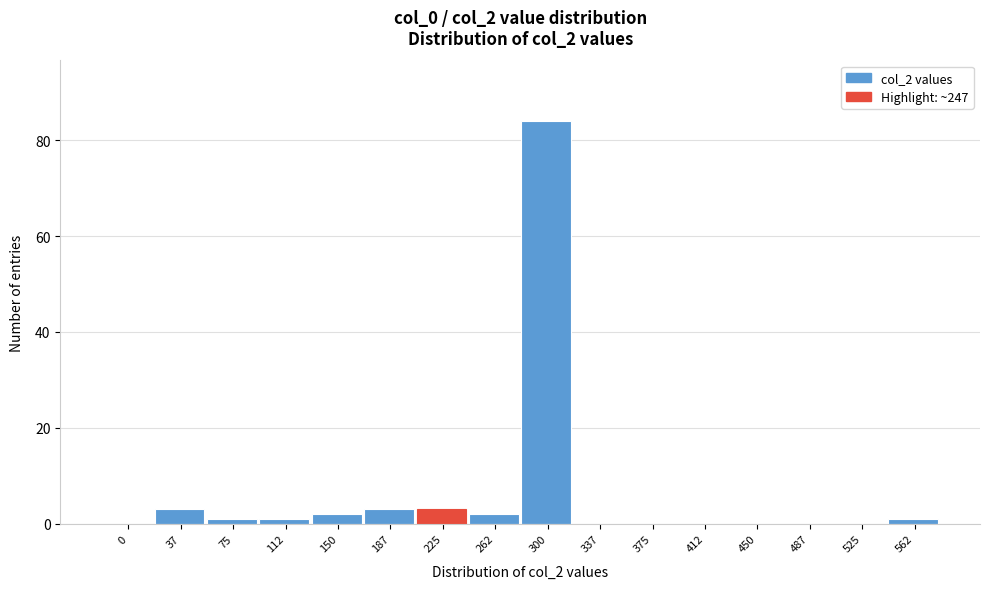

Reading left to right, what are all the values shown in this chart?

0=0	37=3	75=1	112=1	150=2	187=3	225=3	262=2	300=84	337=0	375=0	412=0	450=0	487=0	525=0	562=1